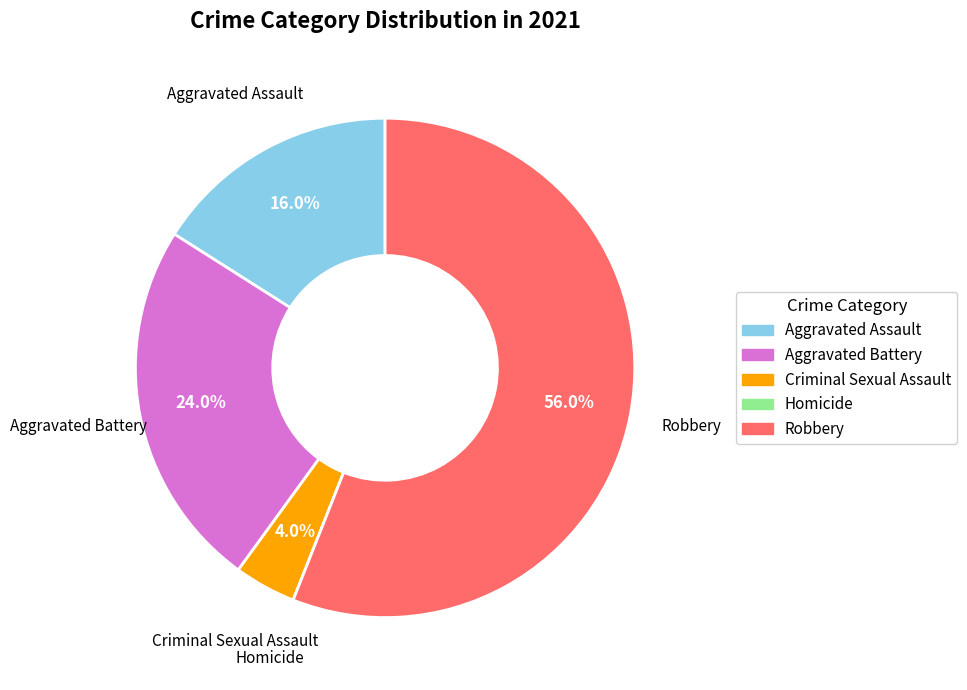

Approximately how many times larger is the value at Aggravated Battery compared to Robbery?

0.4